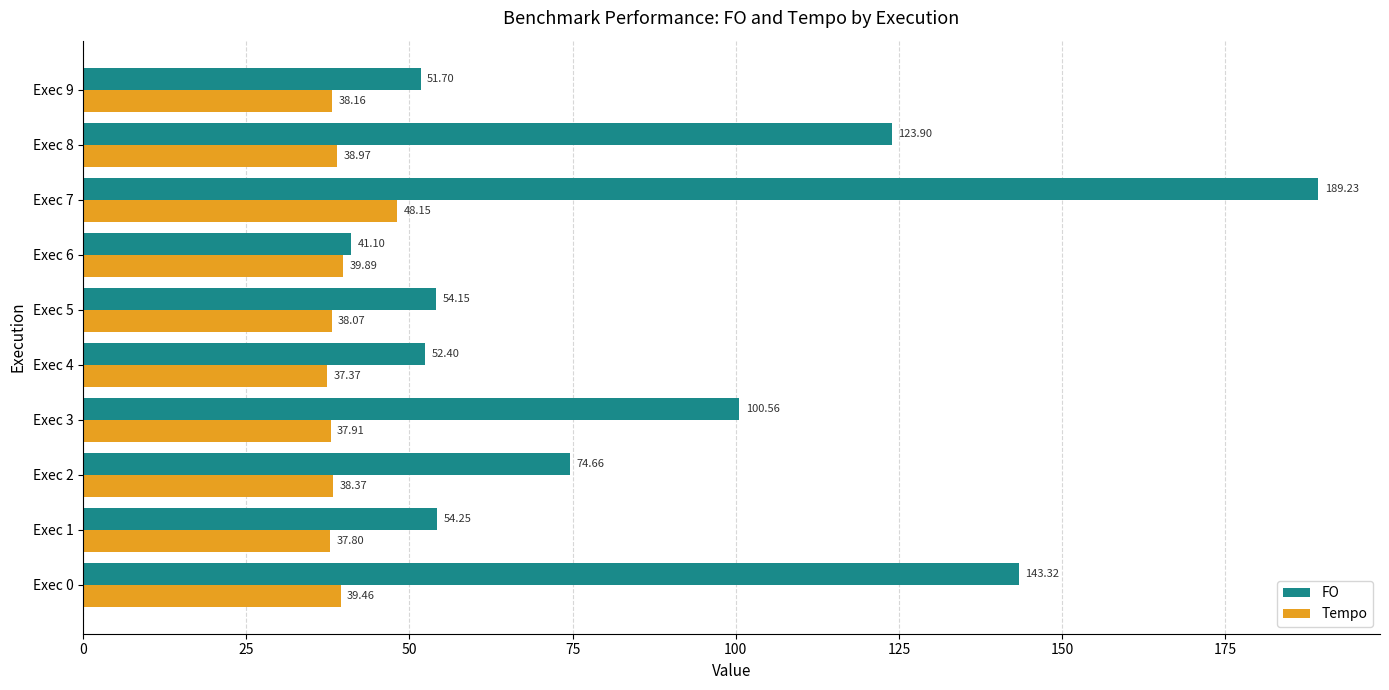

Rank the series by their average value, from highest to lowest.

FO, Tempo